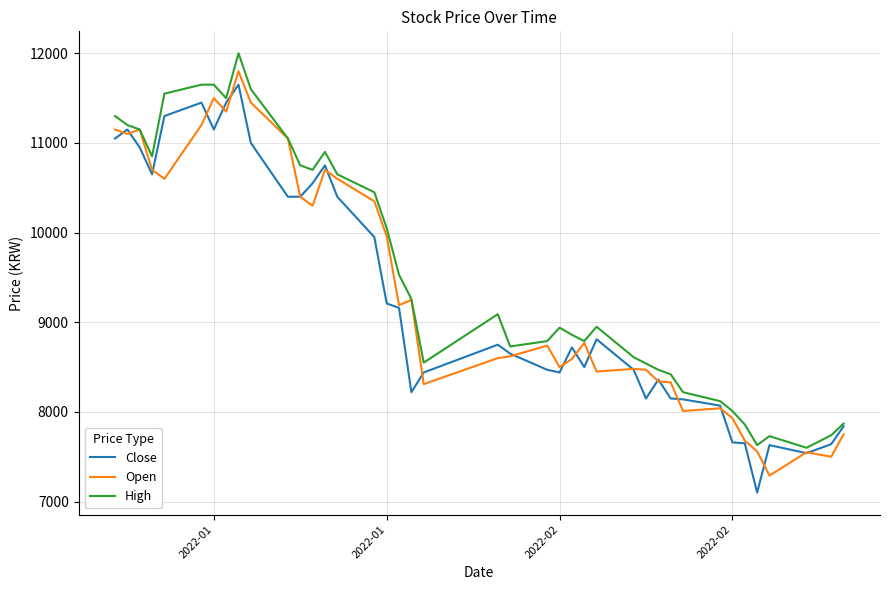

How many distinct data groups are displayed?

3